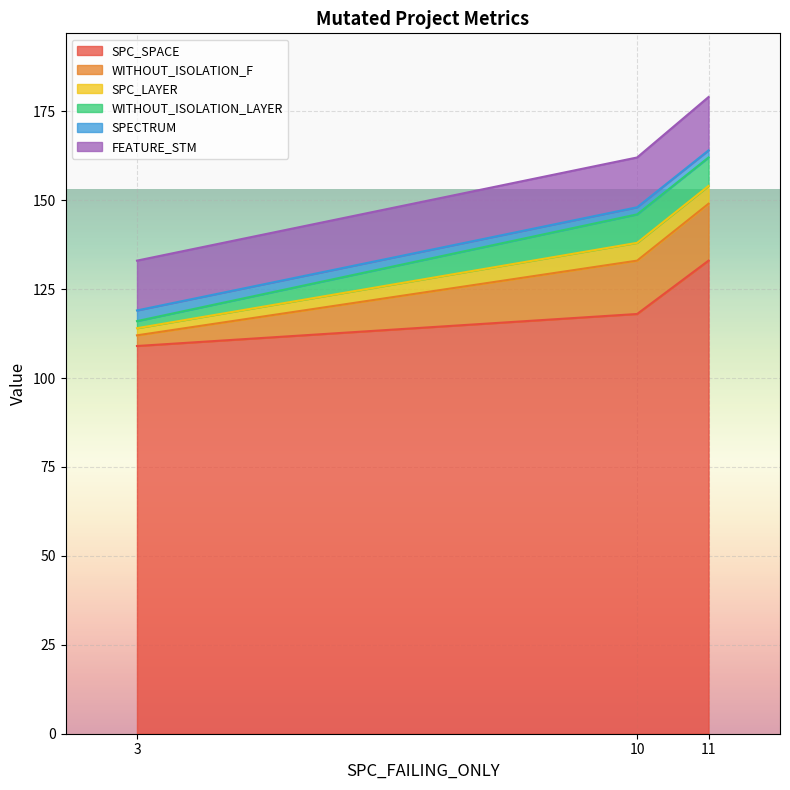

Is it true that SPC_SPACE equals 85 at 11?

False